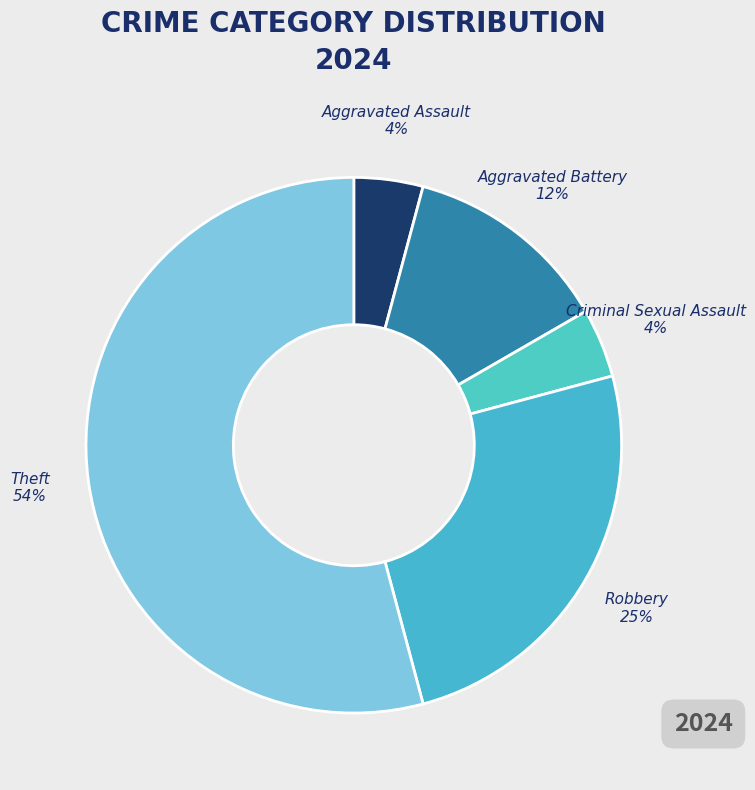

What percentage is the Robbery slice, to the nearest percent?

25%